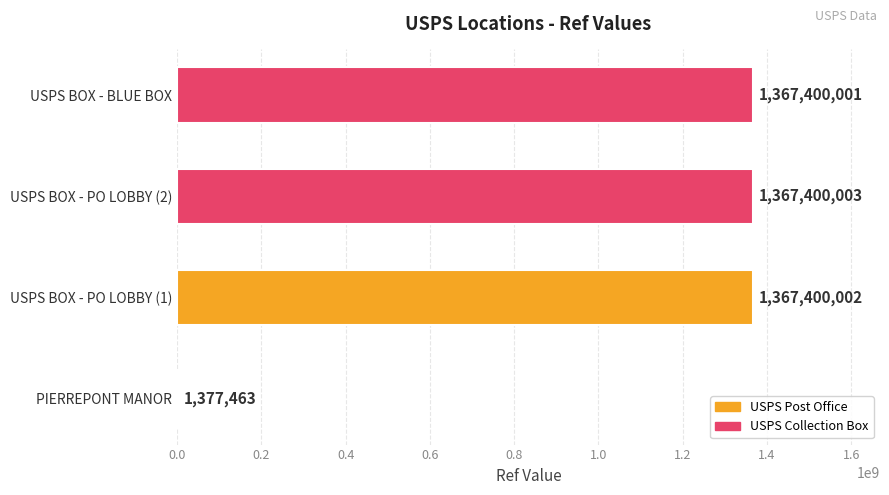

Which label corresponds to the largest value in the chart?

USPS BOX - PO LOBBY (2)